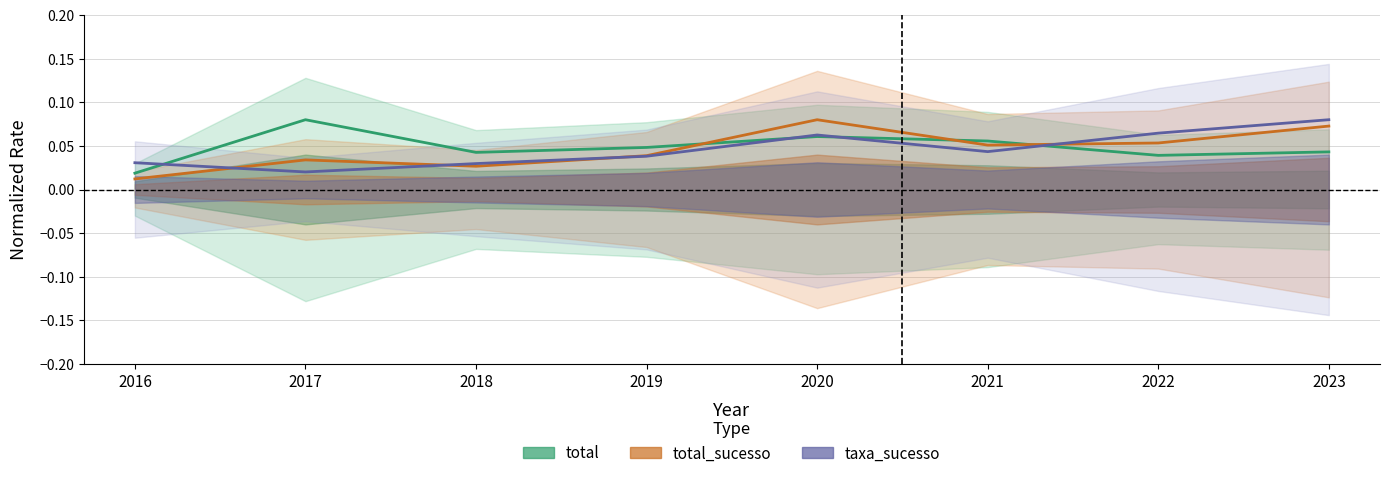

What is the sum of the total_sucesso values at 2022 and 2018?

0.1